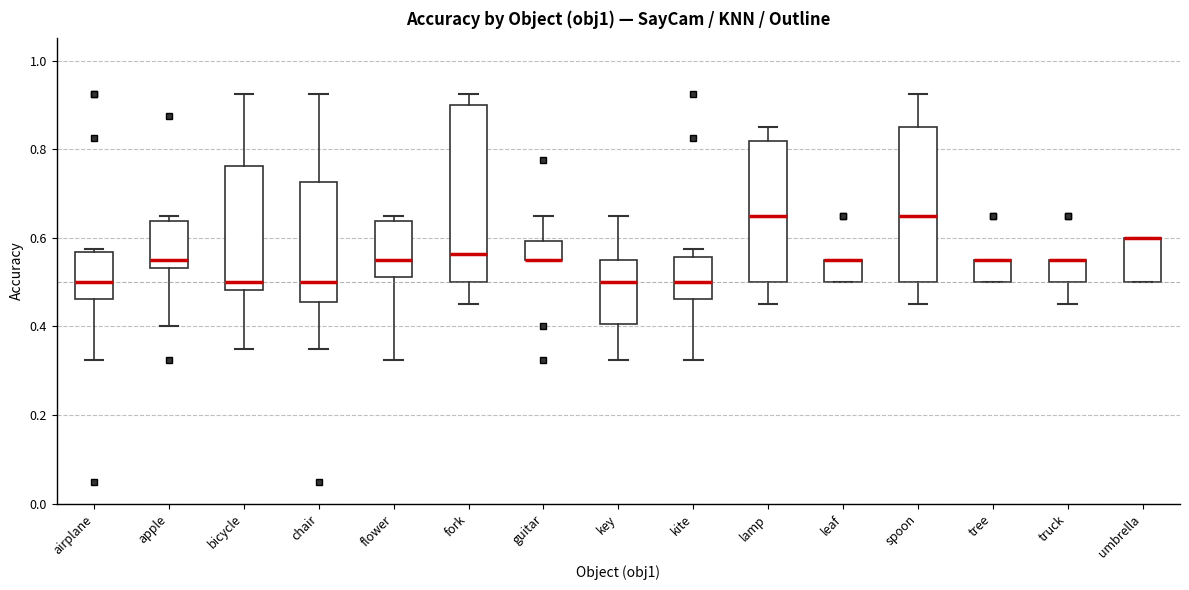

Reading left to right, transcribe this box plot: for each box, give where its median line is, the range the box spans, and where its two whiskers end, as read against the y-axis. The values are not printed on the chart, so give them approximately, as read against the axis.

airplane: median 0.50, box 0.46 to 0.56, whiskers 0.32 to 0.58
apple: median 0.56, box 0.54 to 0.64, whiskers 0.40 to 0.66
bicycle: median 0.50, box 0.48 to 0.76, whiskers 0.36 to 0.92
chair: median 0.50, box 0.46 to 0.72, whiskers 0.36 to 0.92
flower: median 0.56, box 0.52 to 0.64, whiskers 0.32 to 0.66
fork: median 0.56, box 0.50 to 0.90, whiskers 0.46 to 0.92
guitar: median 0.56 (drawn on the box's lower edge), box 0.56 to 0.60, whiskers 0.56 to 0.66
key: median 0.50, box 0.40 to 0.56, whiskers 0.32 to 0.66
kite: median 0.50, box 0.46 to 0.56, whiskers 0.32 to 0.58
lamp: median 0.66, box 0.50 to 0.82, whiskers 0.46 to 0.86
leaf: median 0.56 (drawn on the box's upper edge), box 0.50 to 0.56, whiskers 0.50 to 0.56
spoon: median 0.66, box 0.50 to 0.86, whiskers 0.46 to 0.92
tree: median 0.56 (drawn on the box's upper edge), box 0.50 to 0.56, whiskers 0.50 to 0.56
truck: median 0.56 (drawn on the box's upper edge), box 0.50 to 0.56, whiskers 0.46 to 0.56
umbrella: median 0.60 (drawn on the box's upper edge), box 0.50 to 0.60, whiskers 0.50 to 0.60